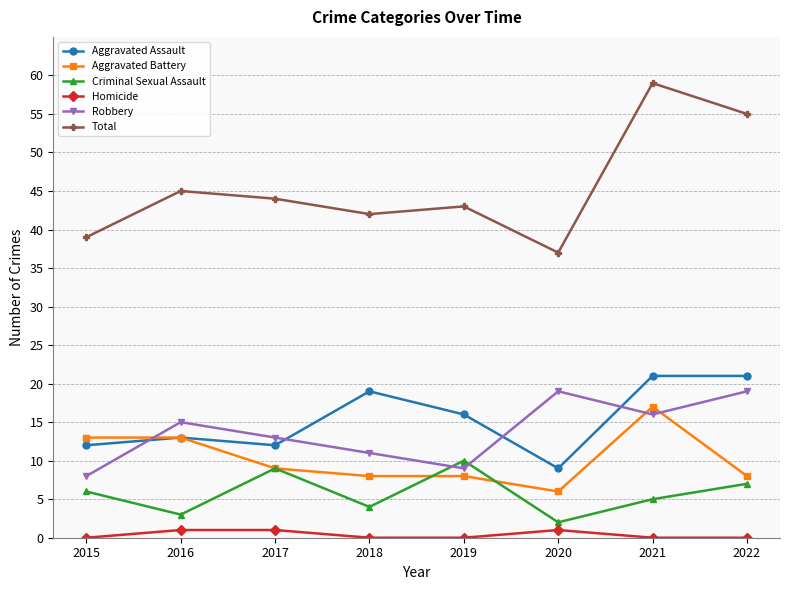

True or false: Total and Aggravated Battery intersect in this chart.

False